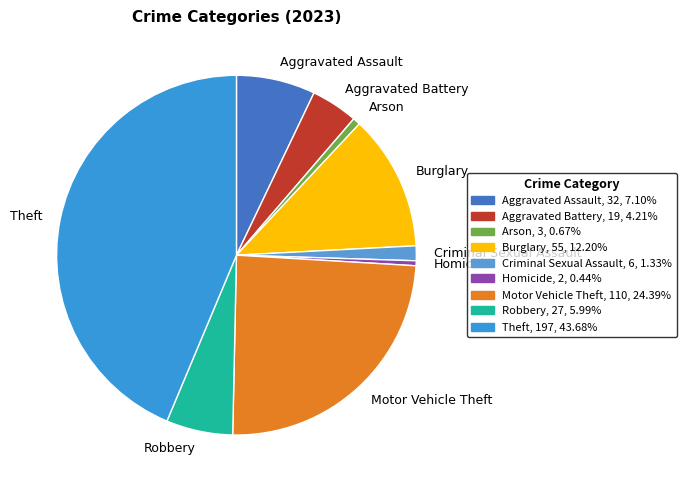

Which category has the biggest portion of the pie?

Theft